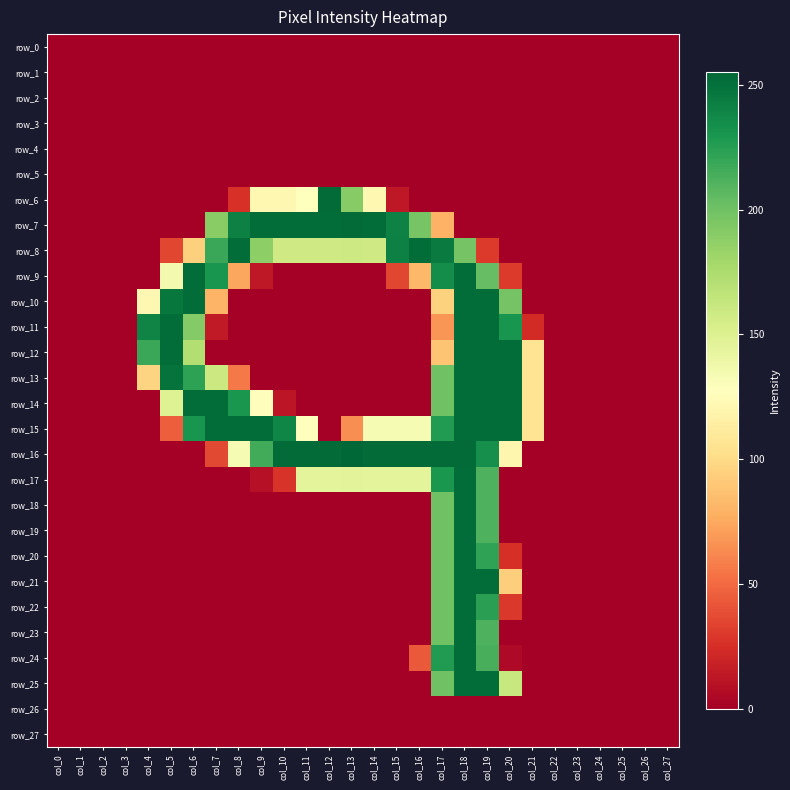

What is the maximum value for row_12?

252